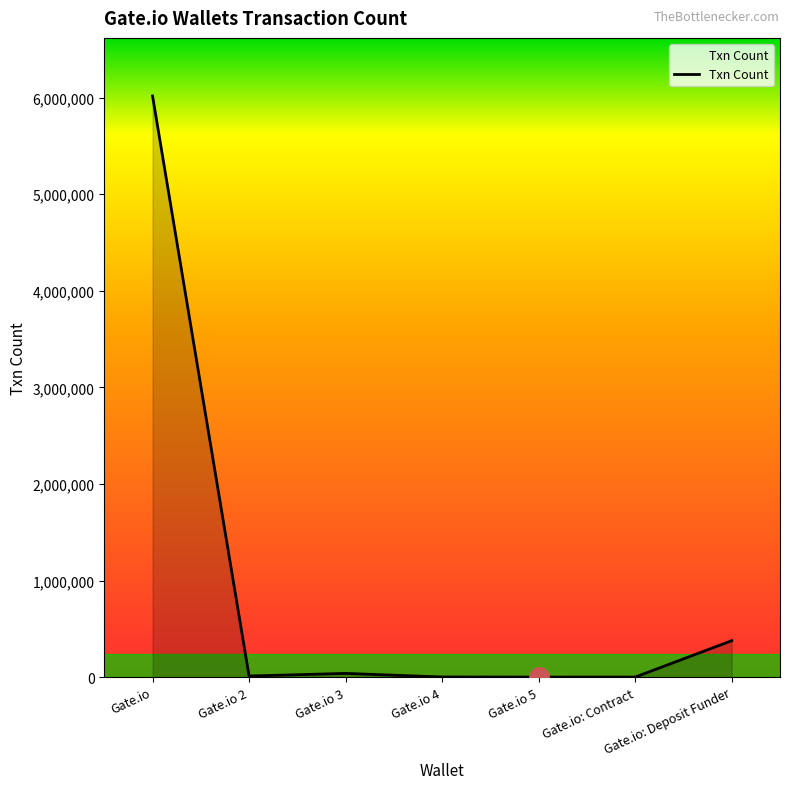

What is the difference between the maximum and minimum values?

6016429